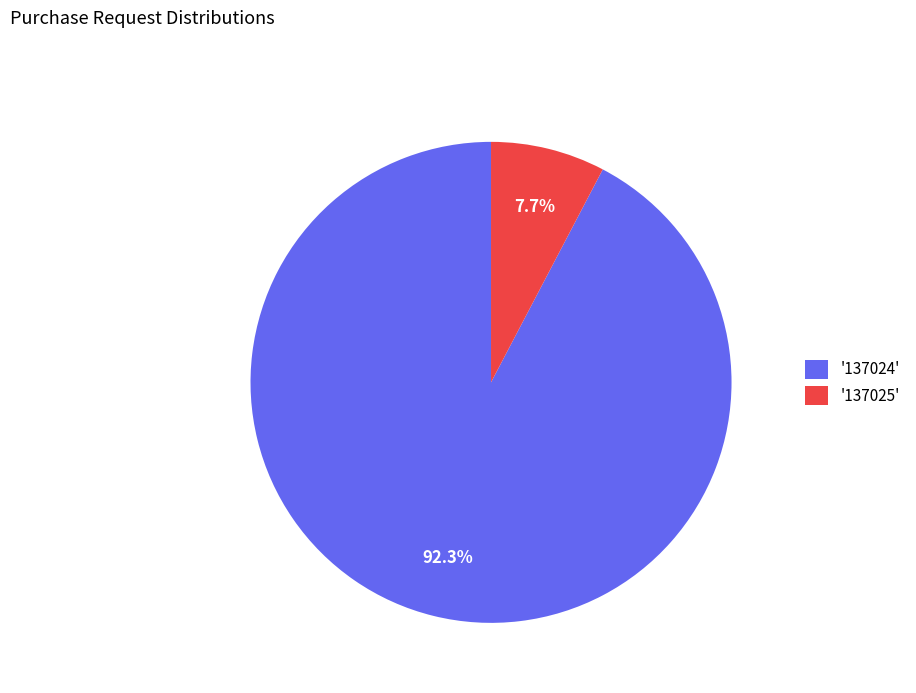

Between '137024' and '137025', which is larger?

'137024'